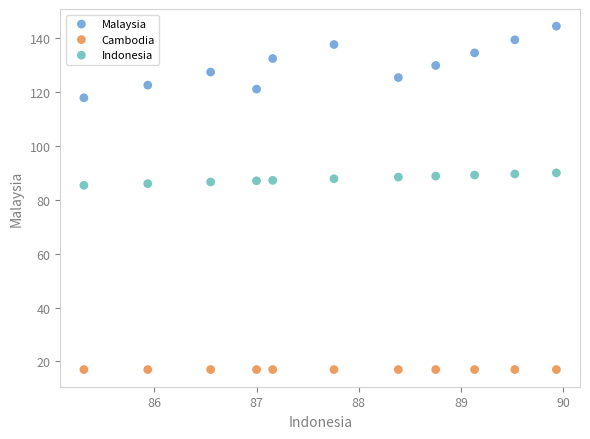

Which series reaches the maximum Y coordinate?

Malaysia